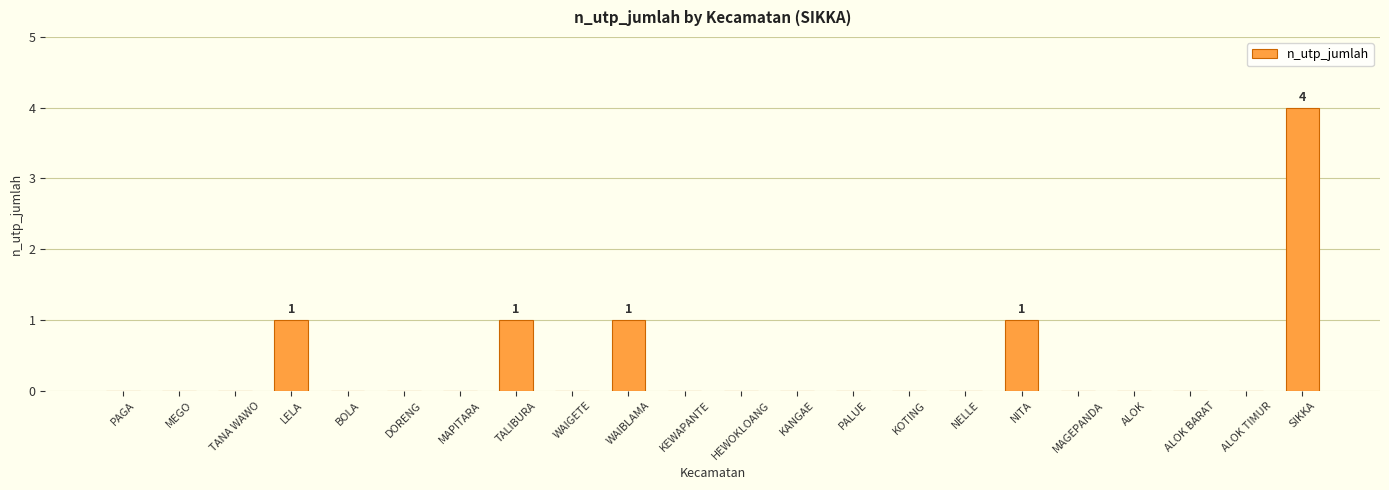

Count the number of data series in this chart.

1